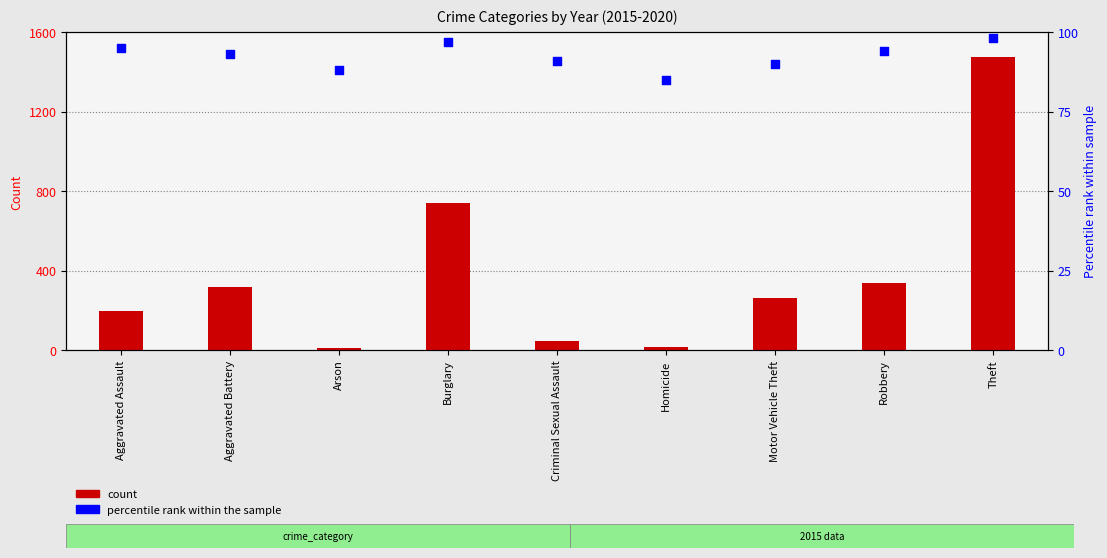

Which series reaches the maximum Y coordinate?

count